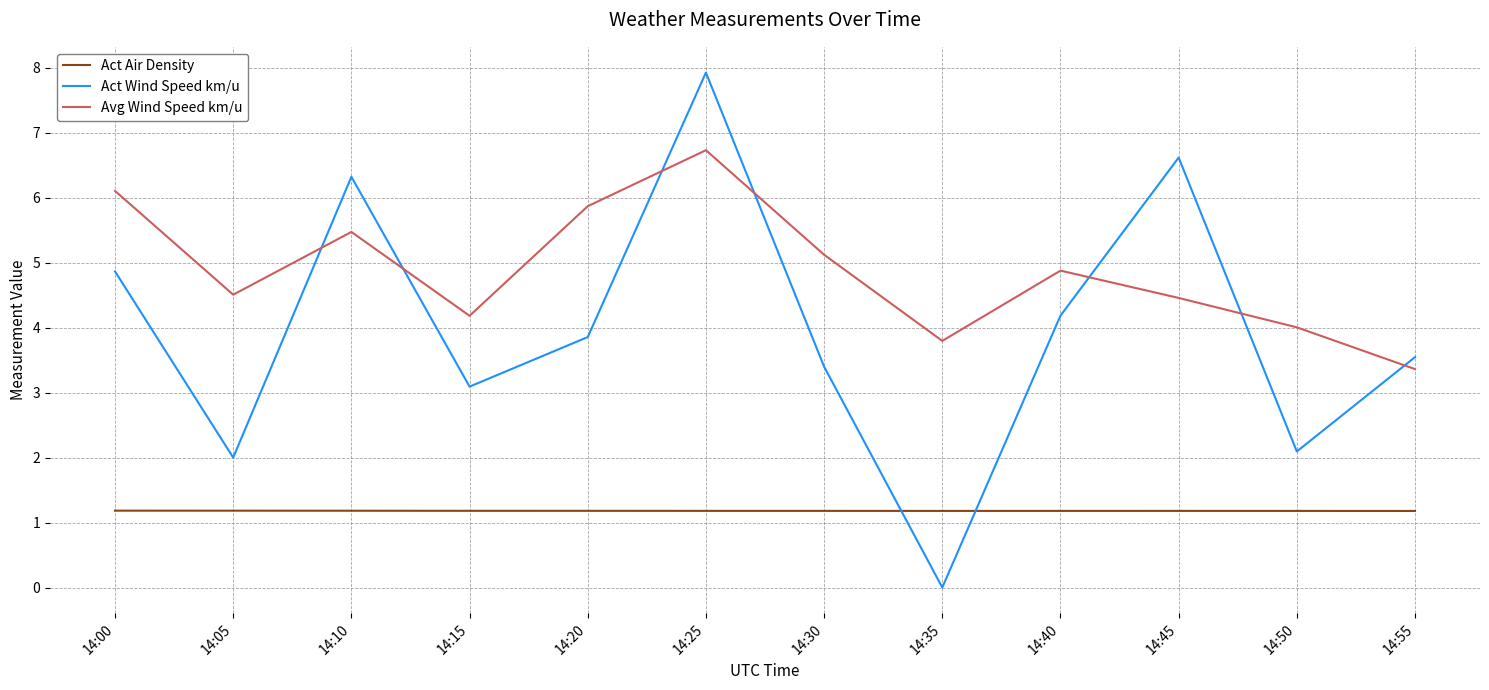

Which series has the widest spread of values?

Act Wind Speed km/u